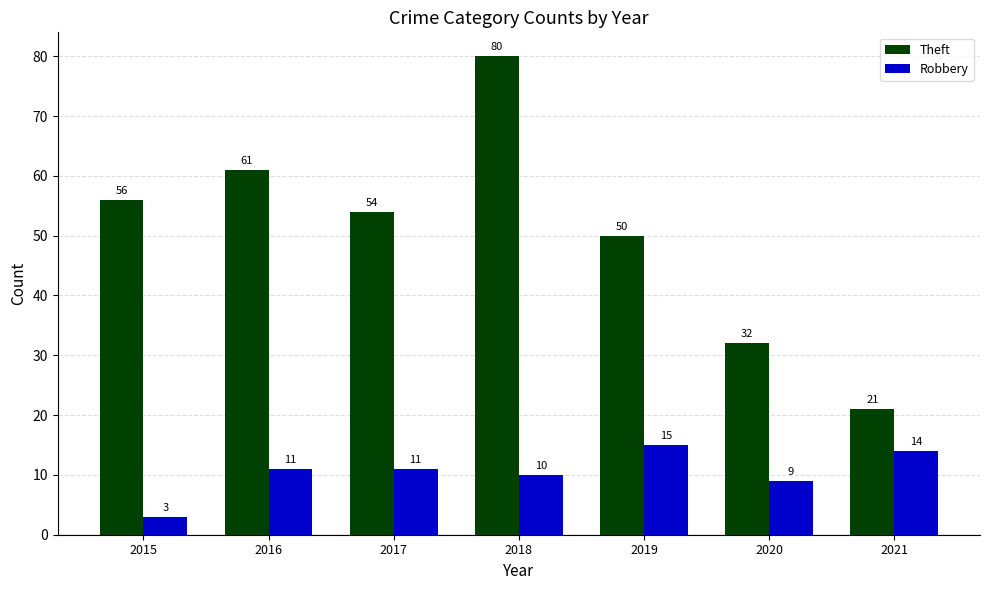

Which series has the largest total across all categories?

Theft